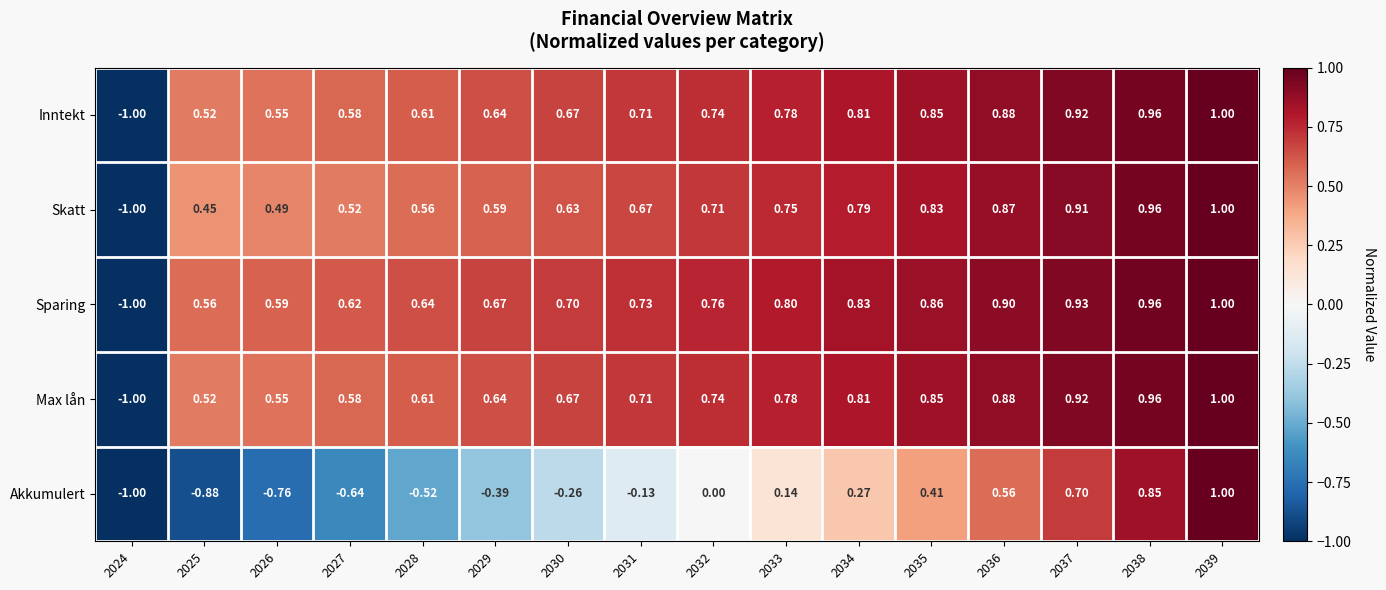

At which category is the sum across all series the highest?

2039